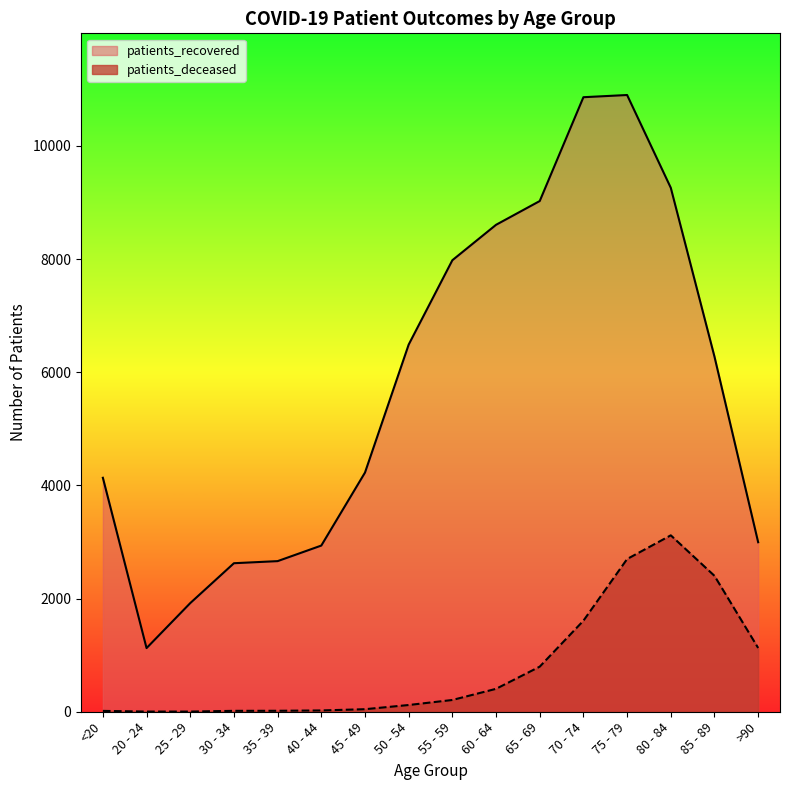

How many values in the patients_recovered series exceed 6276?

7